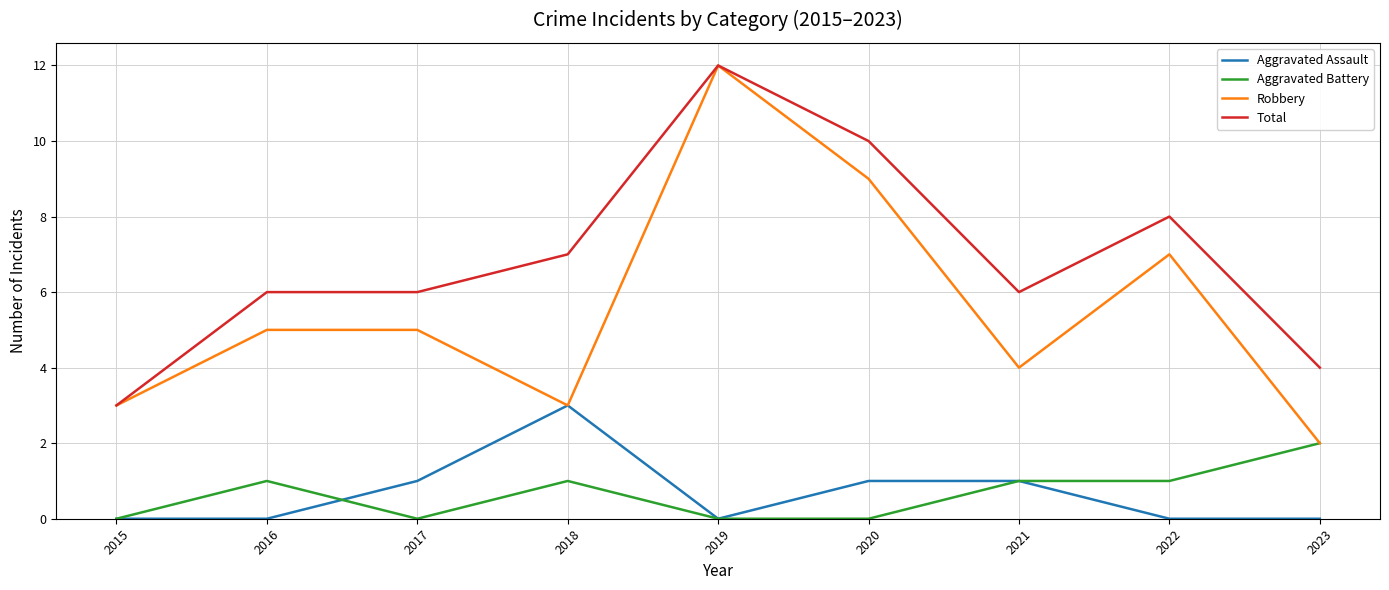

Is the value of Total at 2021 greater than the value of Robbery at 2019?

No